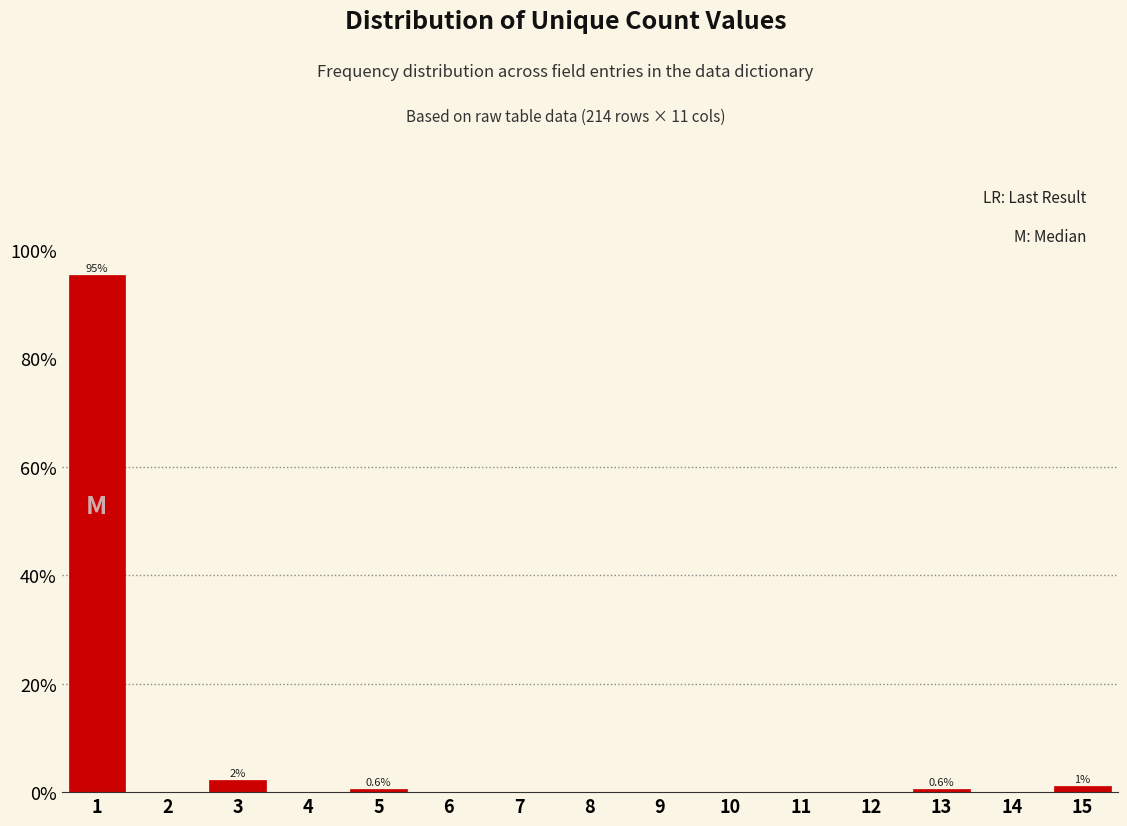

Which range on the x-axis has the tallest bar?

0.5 to 1.5